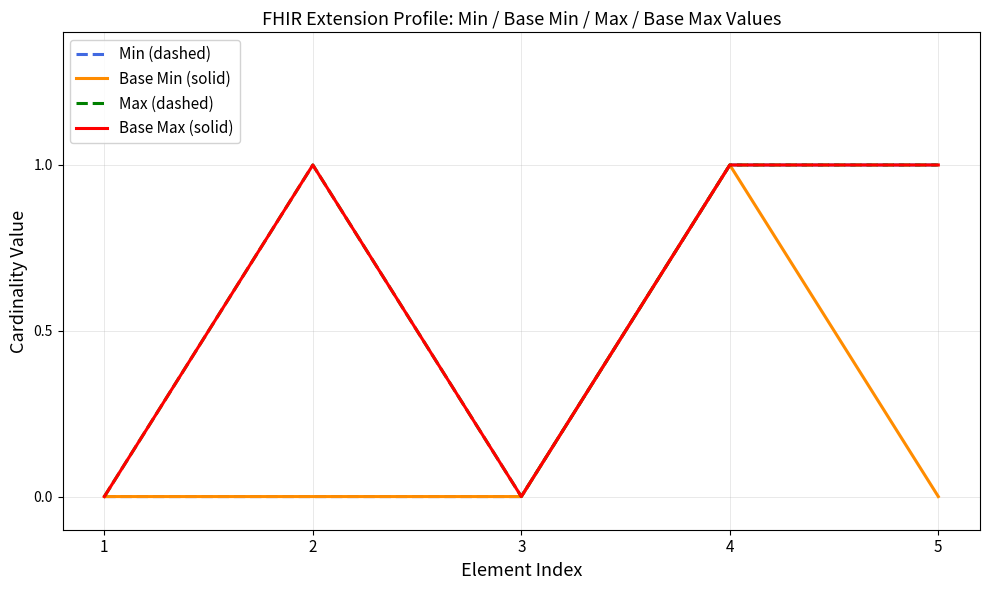

True or false: Base Max (solid) has more than 1 points higher than both neighbors.

False